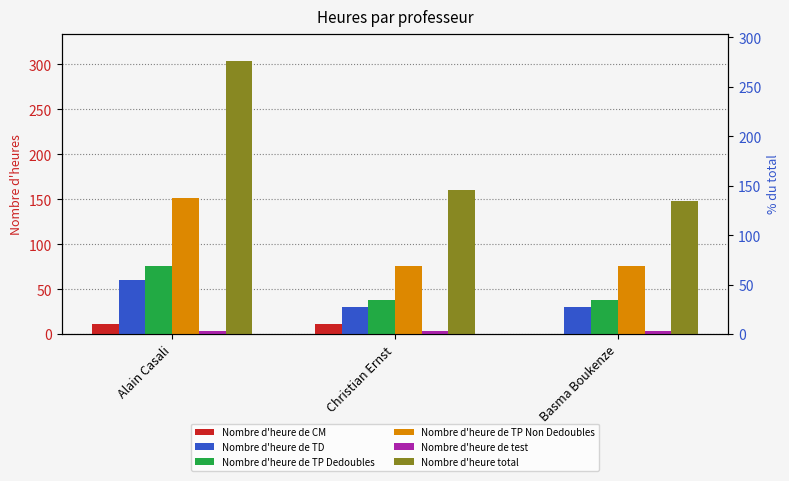

What position from the left is Basma Boukenze?

3